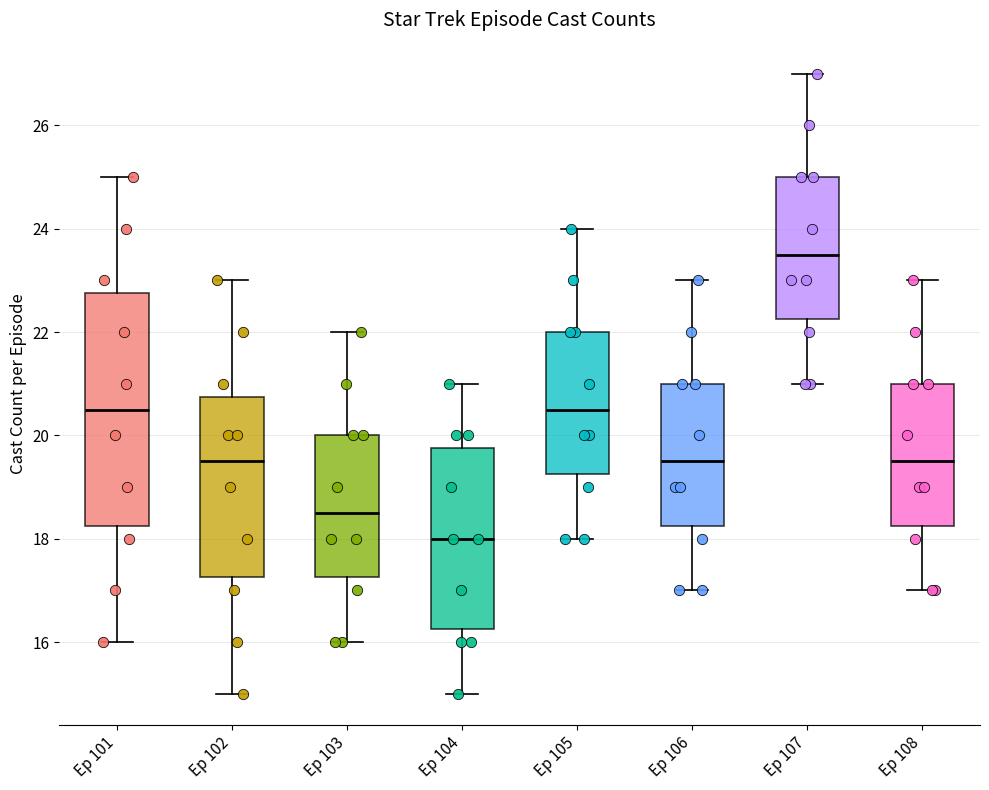

Reading left to right, transcribe this box plot: for each box, give where its median line is, the range the box spans, and where its two whiskers end, as read against the y-axis. The values are not printed on the chart, so give them approximately, as read against the axis.

Ep 101: median 20.6, box 18.2 to 22.8, whiskers 16.0 to 25.0
Ep 102: median 19.6, box 17.2 to 20.8, whiskers 15.0 to 23.0
Ep 103: median 18.6, box 17.2 to 20.0, whiskers 16.0 to 22.0
Ep 104: median 18.0, box 16.2 to 19.8, whiskers 15.0 to 21.0
Ep 105: median 20.6, box 19.2 to 22.0, whiskers 18.0 to 24.0
Ep 106: median 19.6, box 18.2 to 21.0, whiskers 17.0 to 23.0
Ep 107: median 23.6, box 22.2 to 25.0, whiskers 21.0 to 27.0
Ep 108: median 19.6, box 18.2 to 21.0, whiskers 17.0 to 23.0